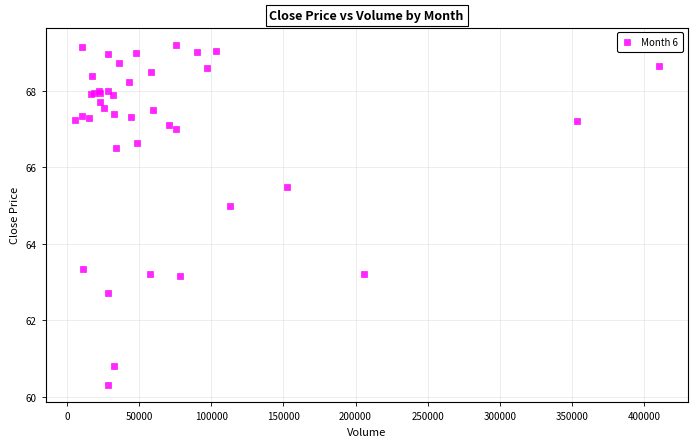

What Y value in the scatter plot is closest to 64?

63.3